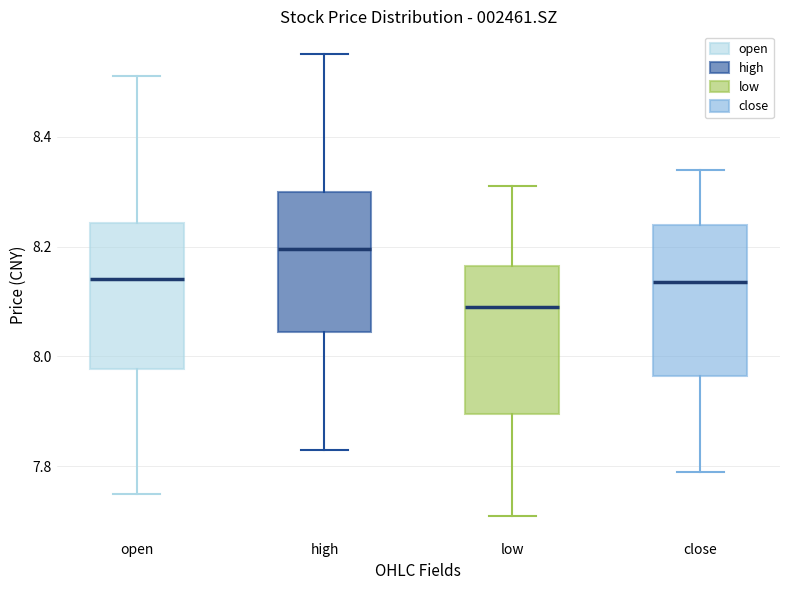

Reading left to right, transcribe this box plot: for each box, give where its median line is, the range the box spans, and where its two whiskers end, as read against the y-axis. The values are not printed on the chart, so give them approximately, as read against the axis.

open: median 8.14, box 7.98 to 8.24, whiskers 7.76 to 8.52
high: median 8.20, box 8.04 to 8.30, whiskers 7.84 to 8.56
low: median 8.10, box 7.90 to 8.16, whiskers 7.72 to 8.32
close: median 8.14, box 7.96 to 8.24, whiskers 7.80 to 8.34